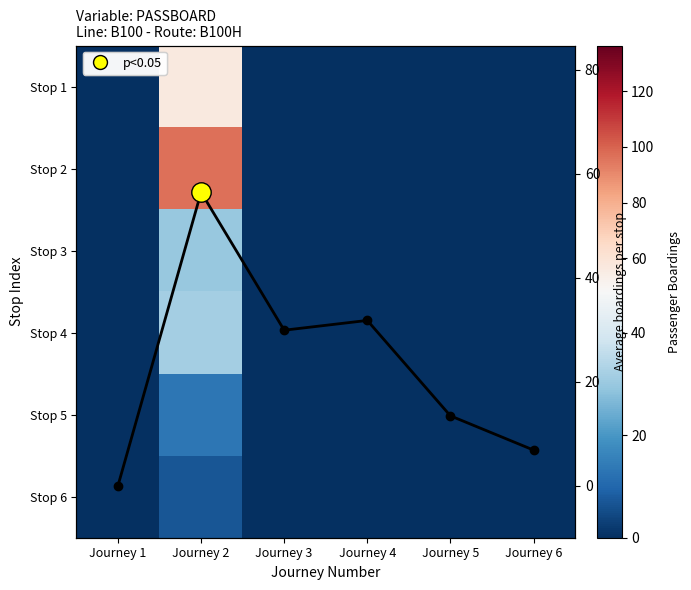

What is the sum of all Boardings profile values?

138.4